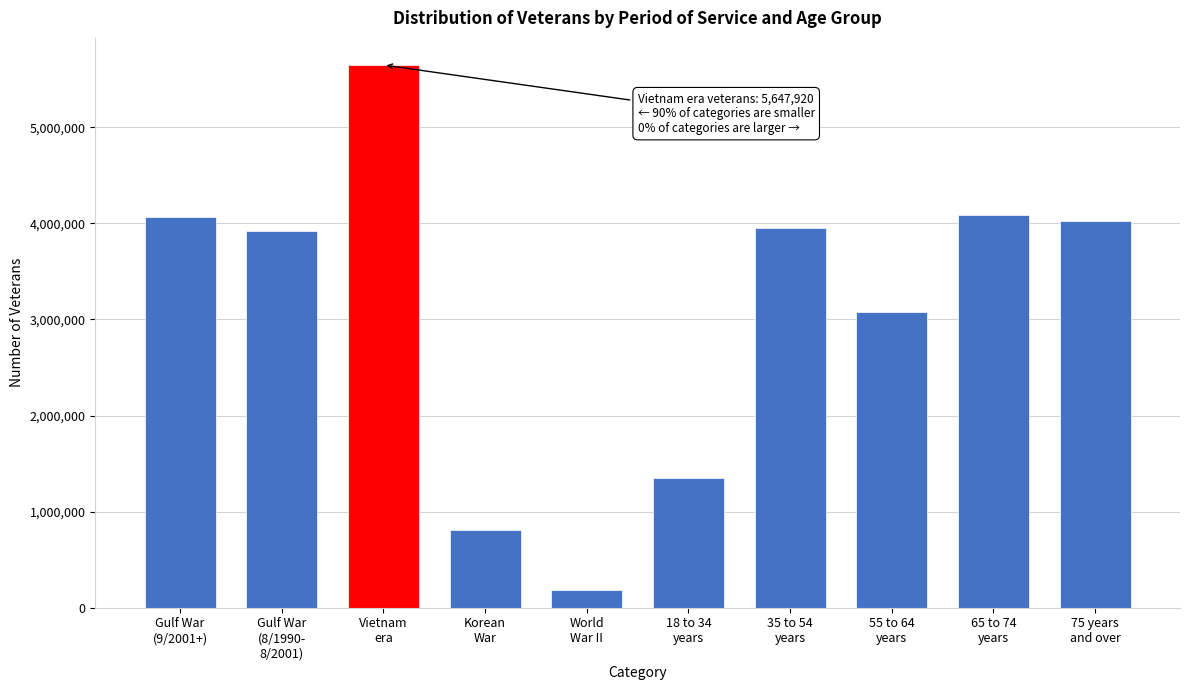

Reading right to left, what are all the values shown in this chart?

4028655	4086870	3075272	3956945	1353760	182603	804919	5647920	3922778	4062031